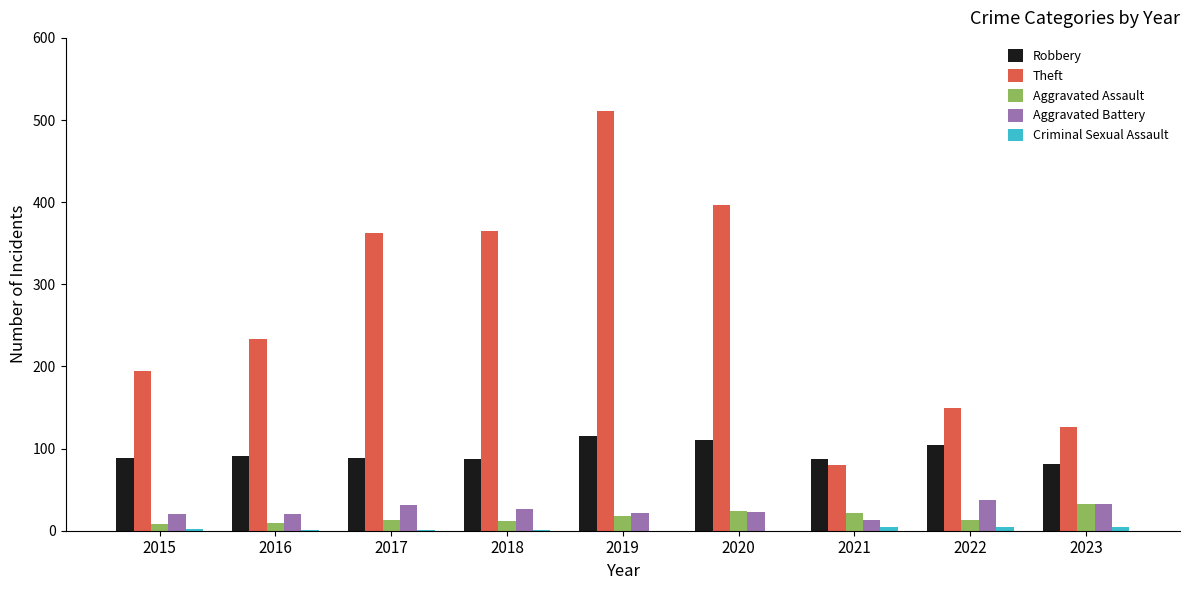

What is the maximum value for Robbery?

115